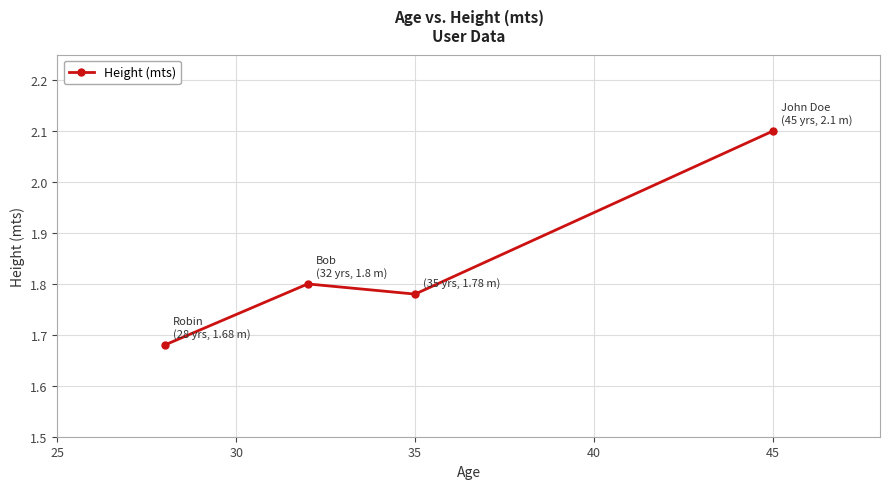

What is the greatest value displayed?

2.1